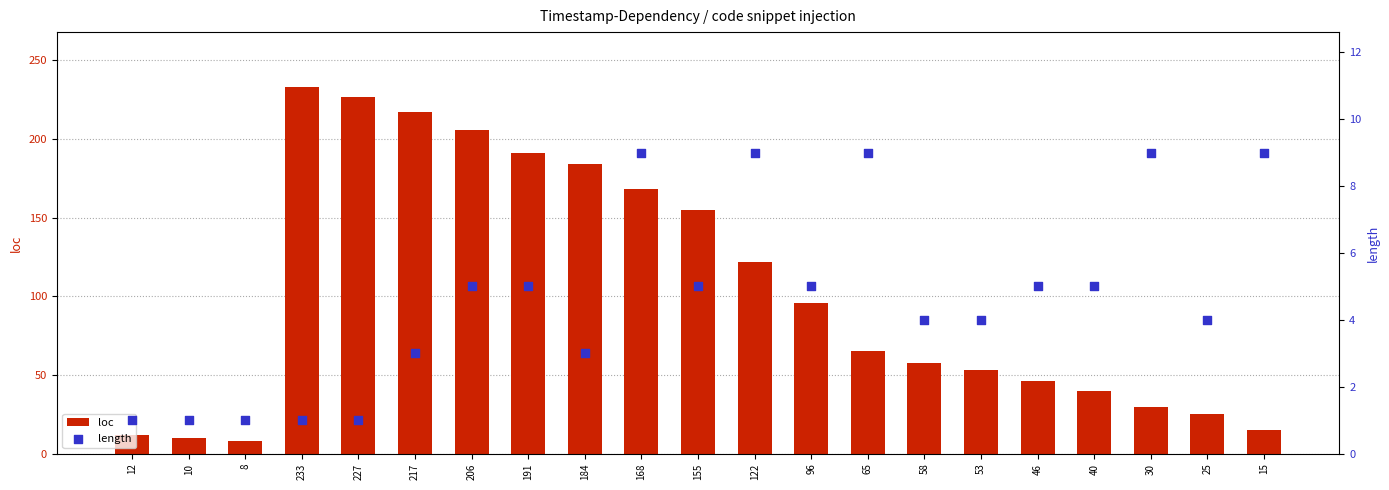

What are all the series names shown in the legend?

loc, length